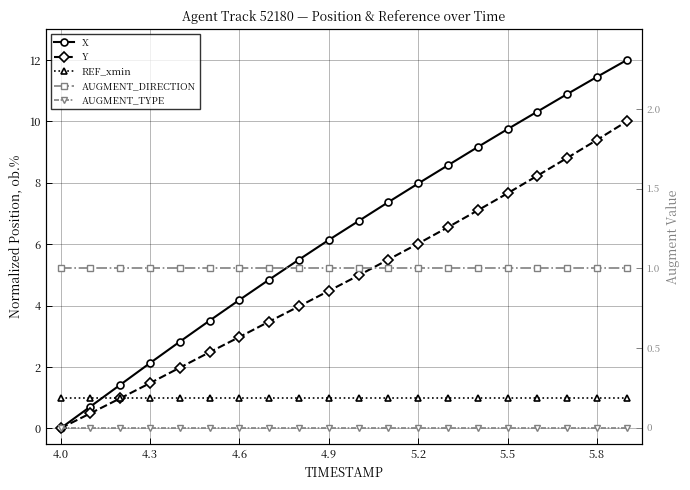

The value of AUGMENT_DIRECTION at 5.2 is 1.0. True or false?

True